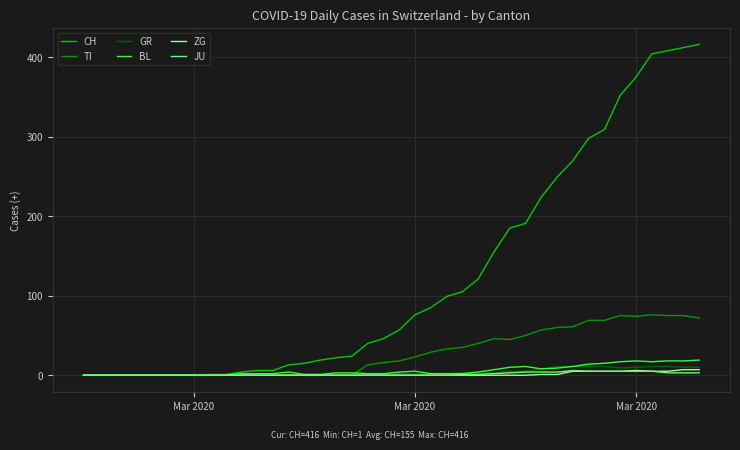

What is the greatest value displayed?

416